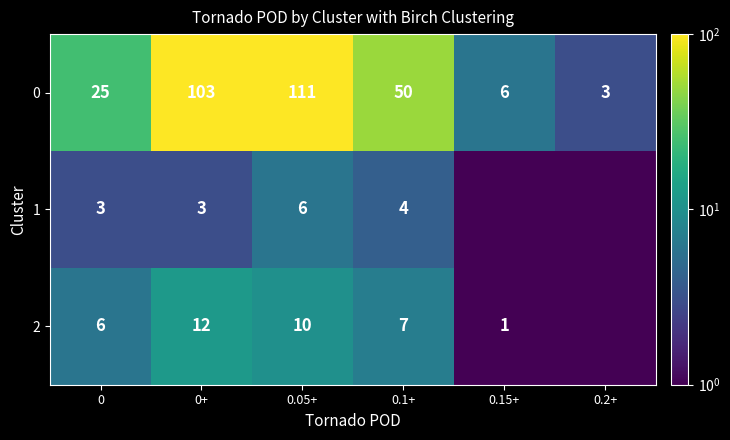

What is the total value across all series at 0+?

118.0